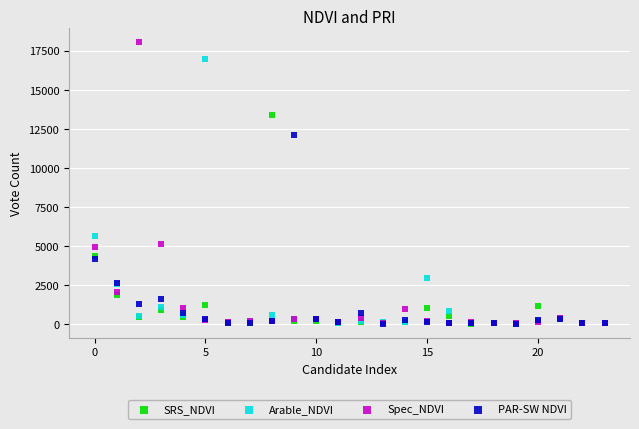

In the Spec_NDVI series, what Y value is closest to 9065?

5161